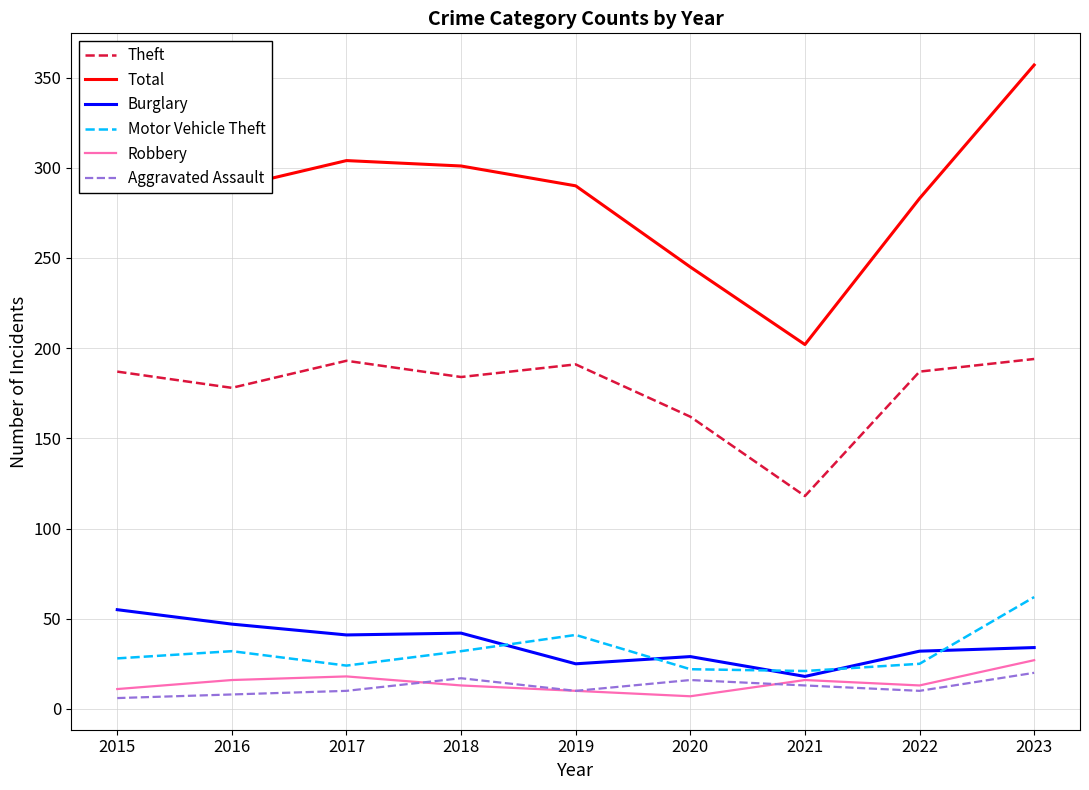

The value of Motor Vehicle Theft at 2019 is 20. True or false?

False